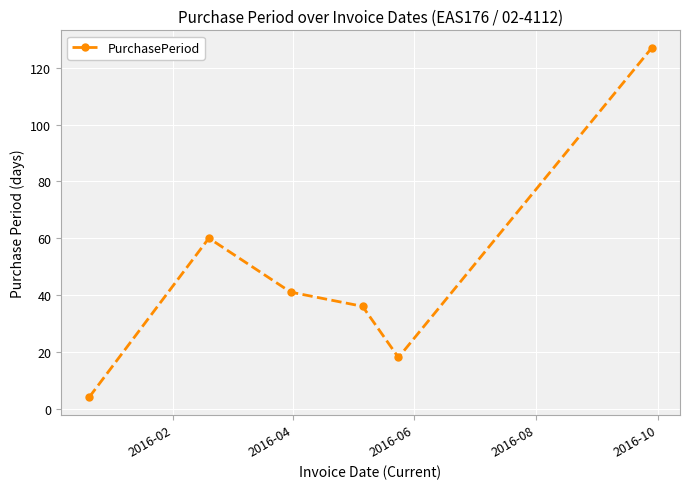

What is the maximum value shown in the chart?

127